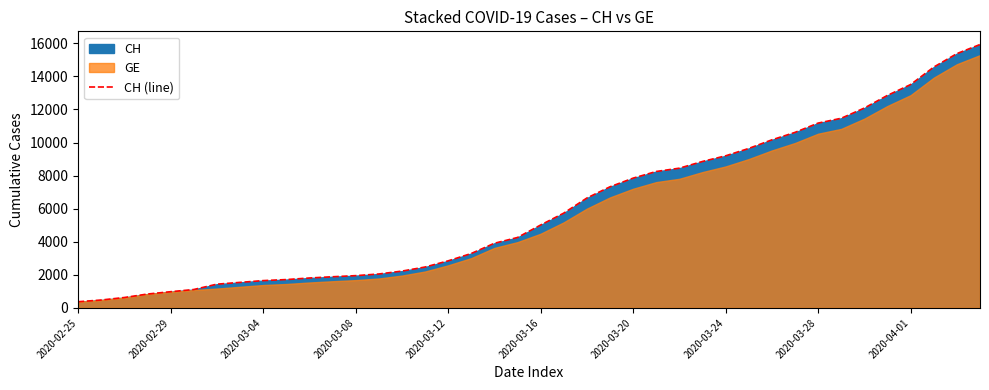

The value of CH (line) at 2020-03-08 is 1952. True or false?

True